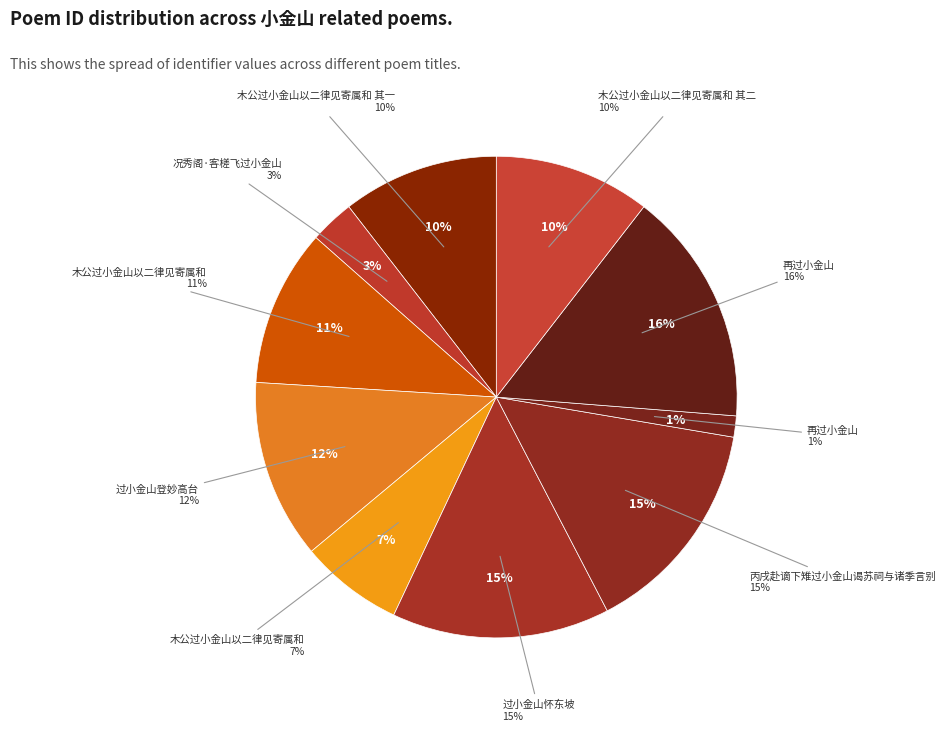

Which category has the biggest portion of the pie?

再过小金山